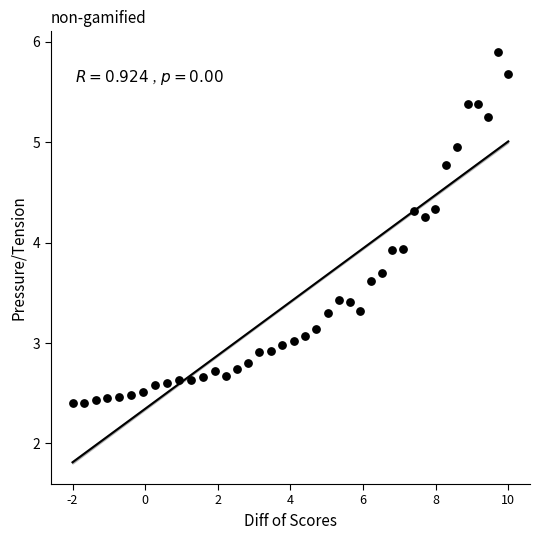

What is the range of X values (max minus min)?

12.0